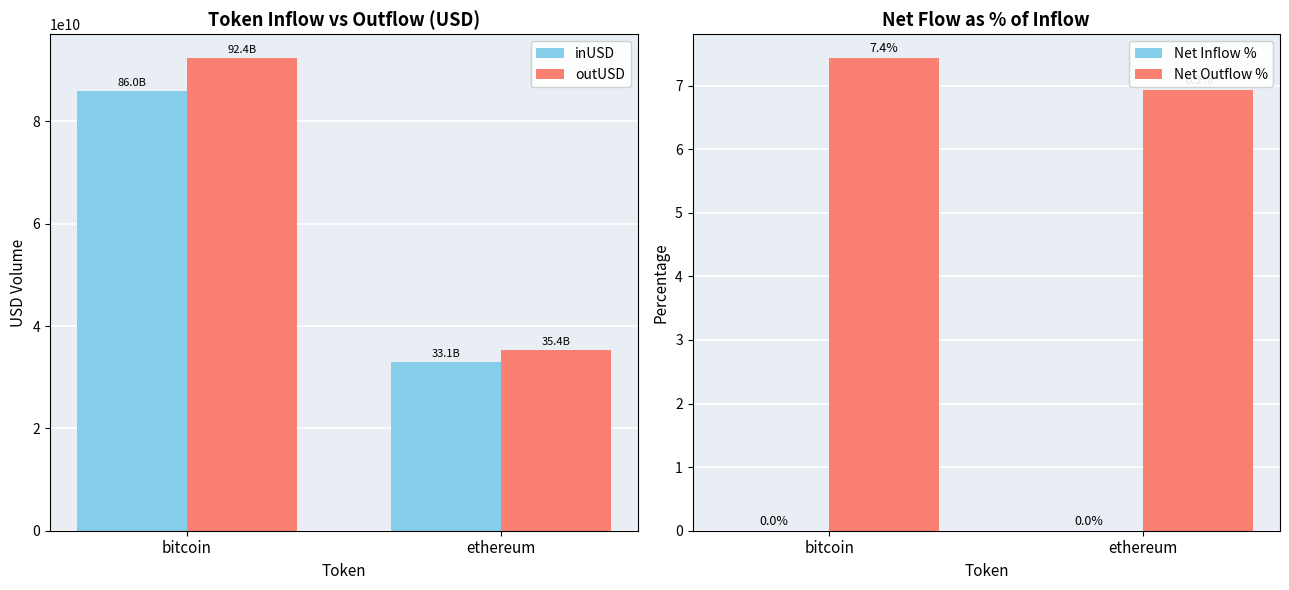

What is the difference between the highest and lowest values at bitcoin?

92447351325.3